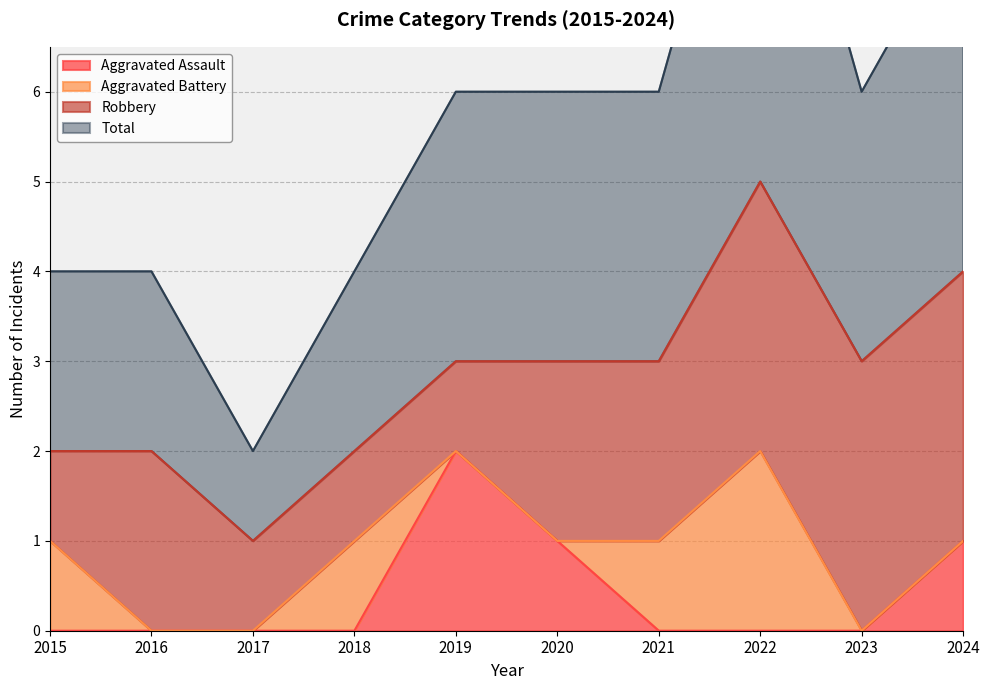

The Total series shows 5 at 2023. True or false?

False